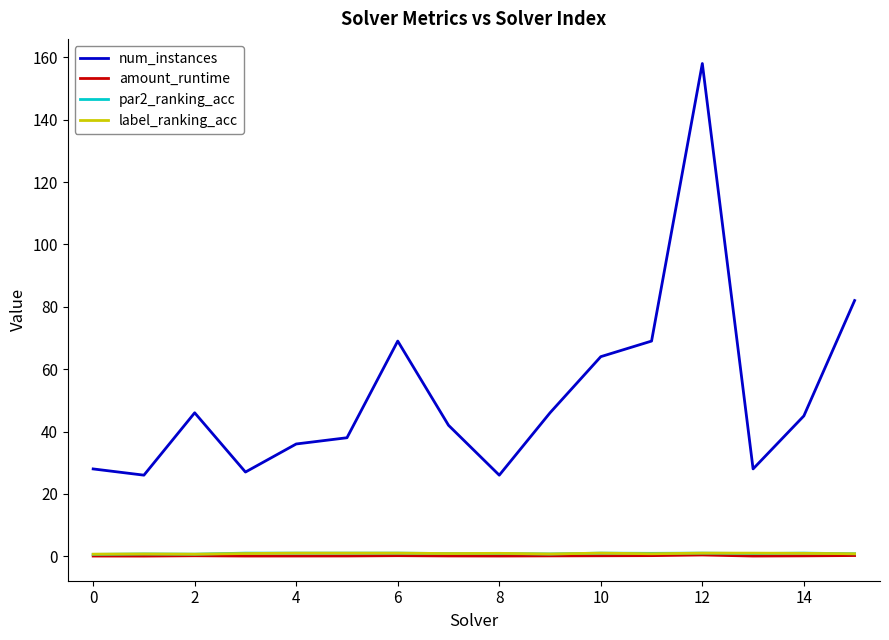

True or false: num_instances and amount_runtime intersect in this chart.

False